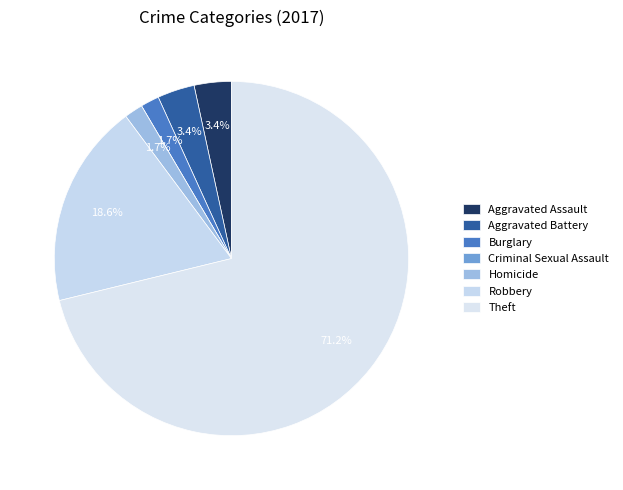

Is it true that Theft is 71% of the pie?

True